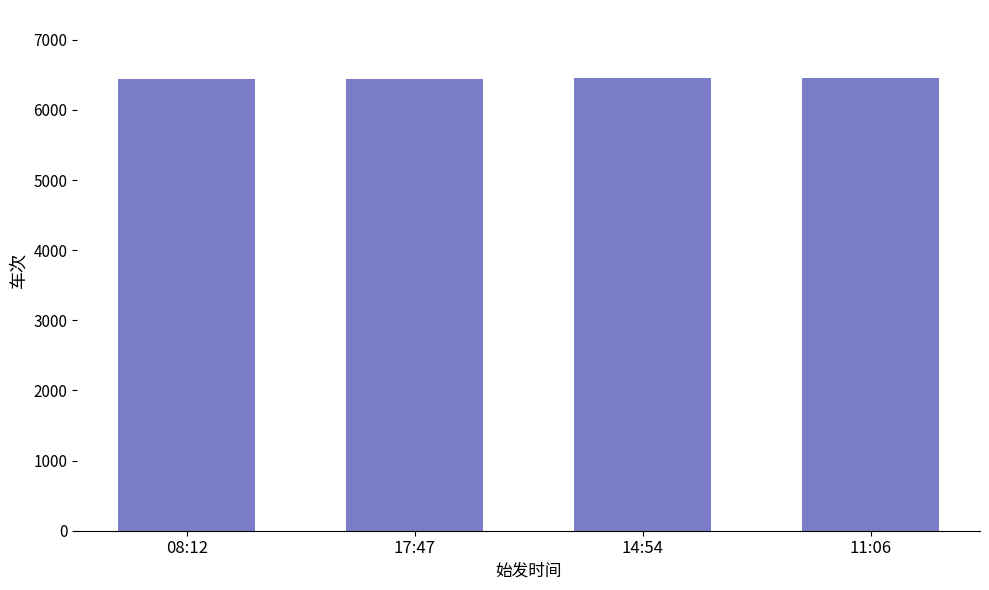

What is the change in value from 17:47 to 11:06?

+20